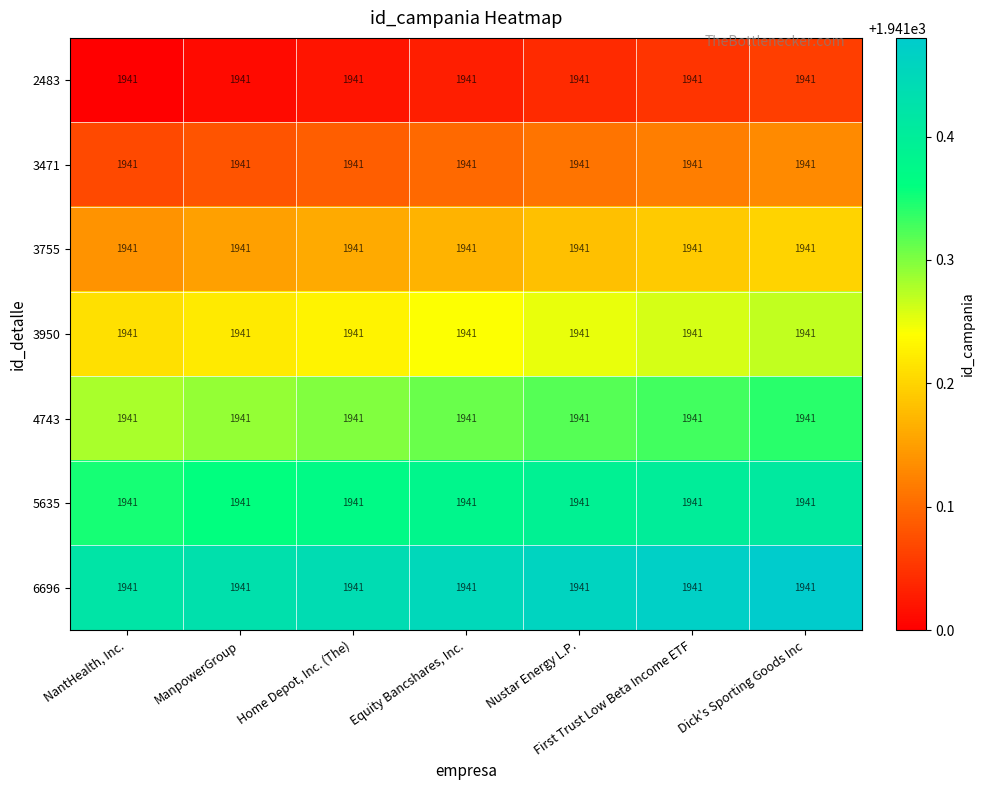

Rank the series at First Trust Low Beta Income ETF from lowest to highest value.

2483, 3471, 3755, 3950, 4743, 5635, 6696